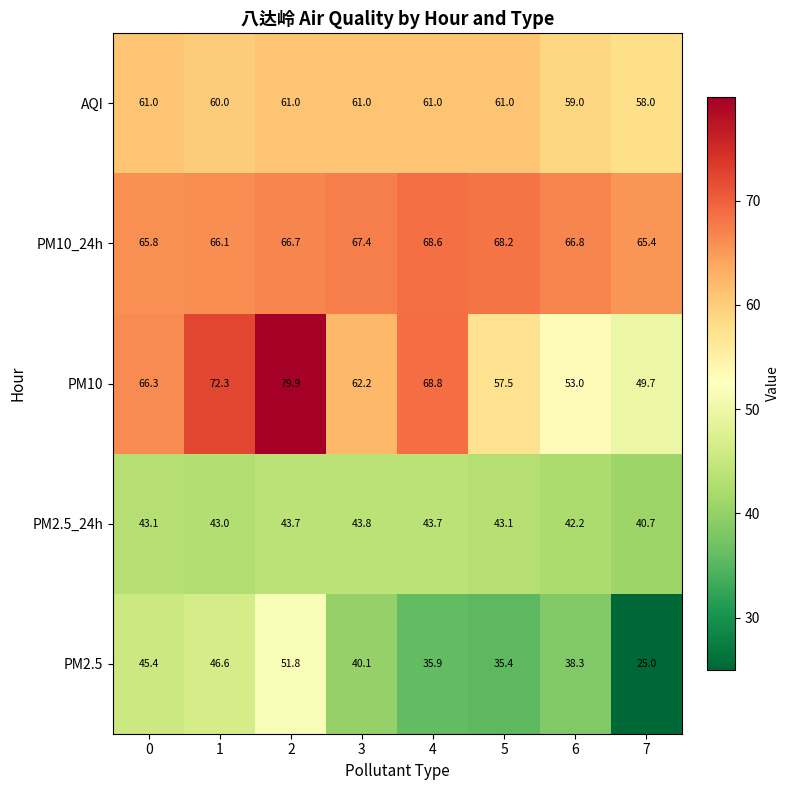

The value of PM2.5_24h at 4 is 43.7. True or false?

True